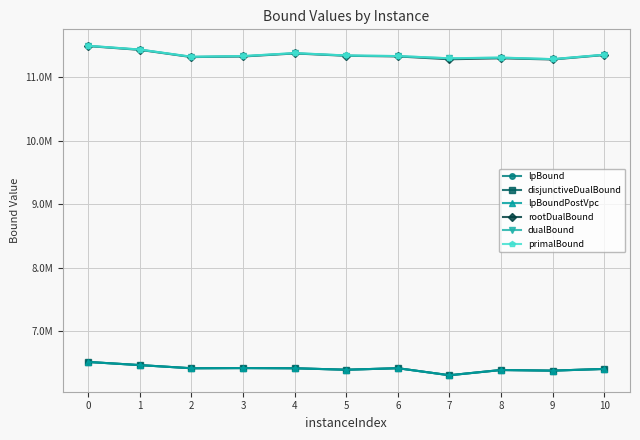

True or false: lpBound and lpBoundPostVpc cross at least once.

False